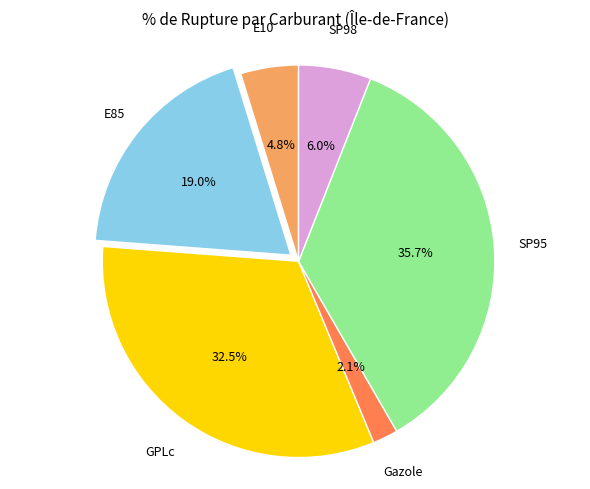

Is there any slice that represents more than half of the pie?

No